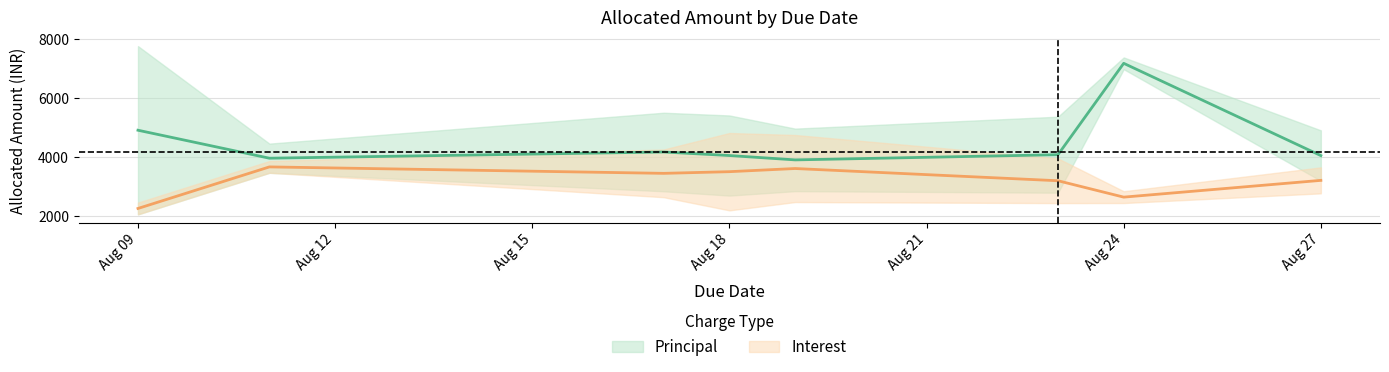

What is the maximum value shown in the chart?

7575